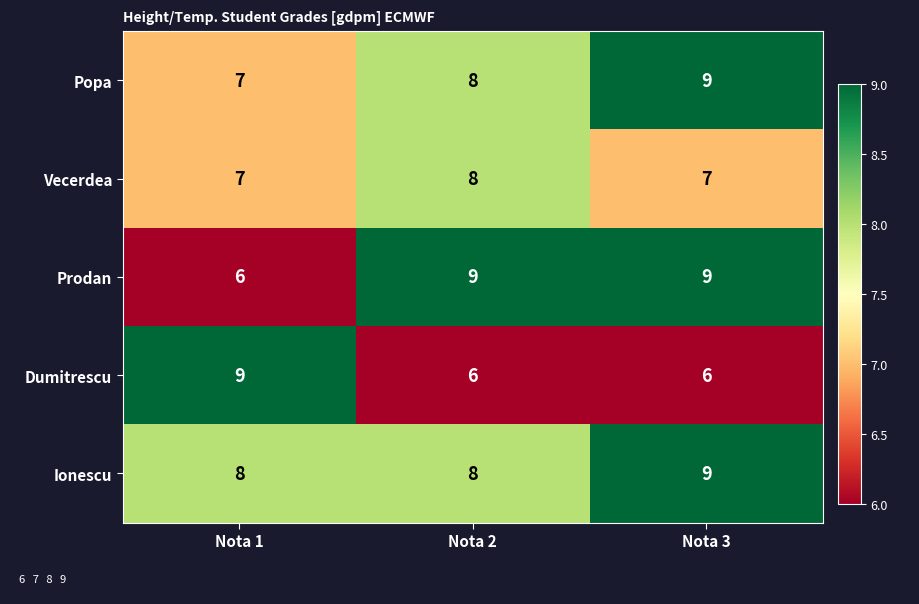

What is the smallest value displayed?

6